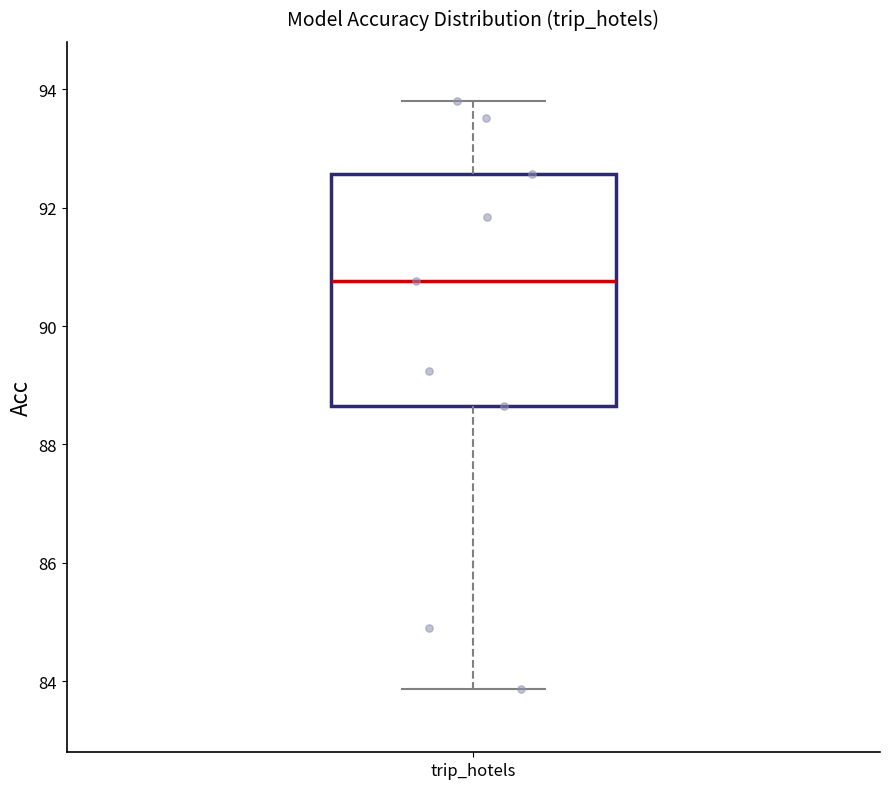

Where is the lower edge of the box for trip_hotels on the y-axis? The values are not printed on the chart, so give them approximately, as read against the axis.

88.6